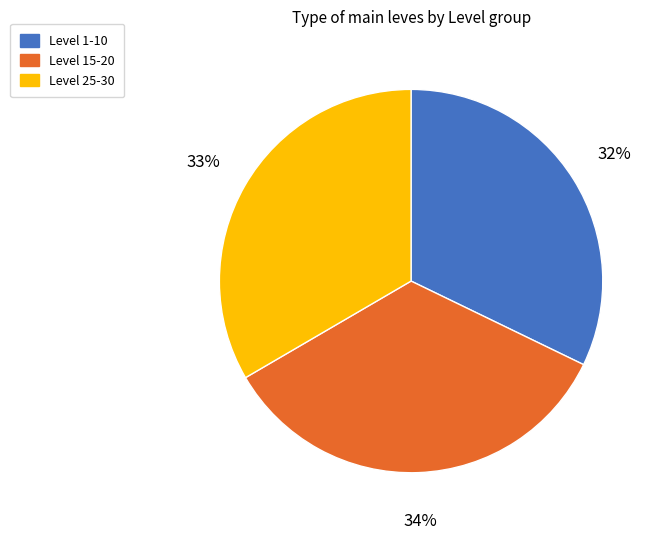

Is the sum of Level 1-10 and Level 15-20 greater than half?

Yes